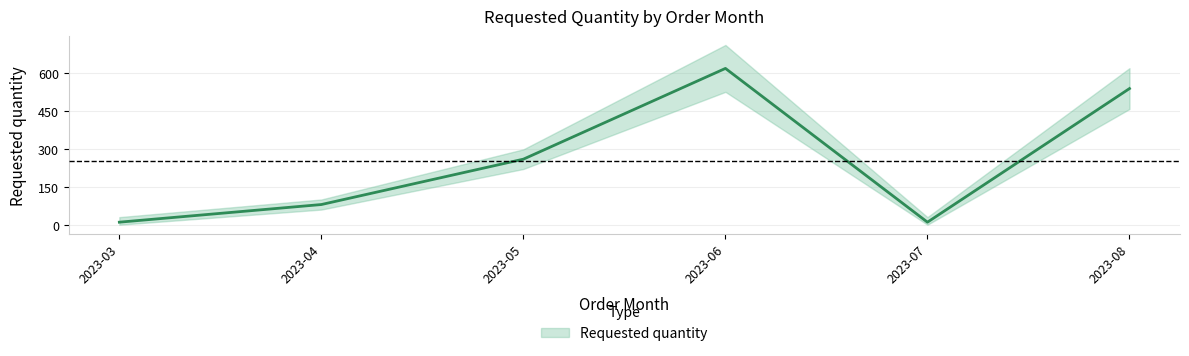

How many lines are shown in the chart?

1